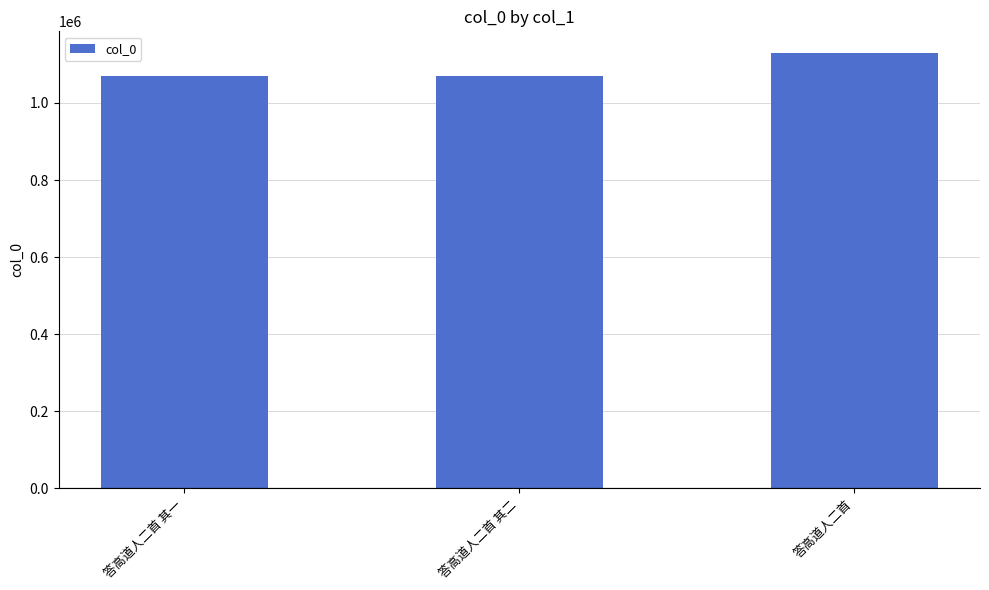

What is the label of the 3rd bar from the left?

答高道人二首